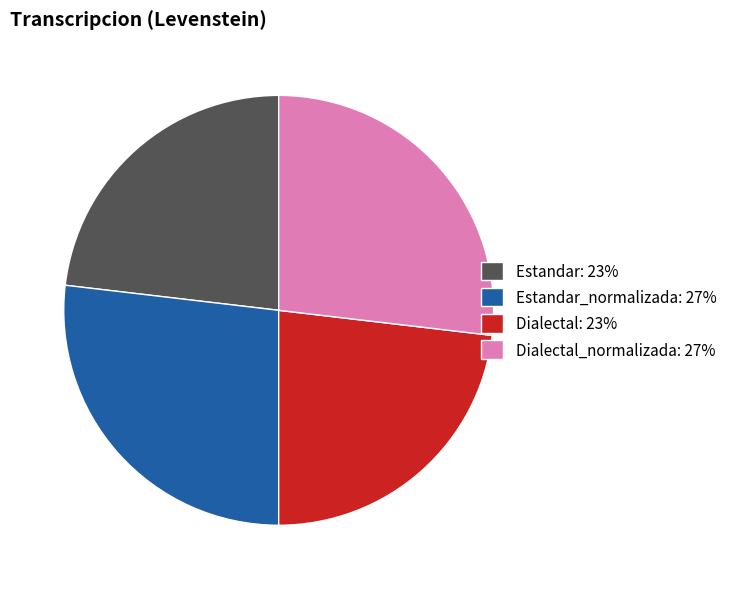

Count the number of slices in the pie.

4